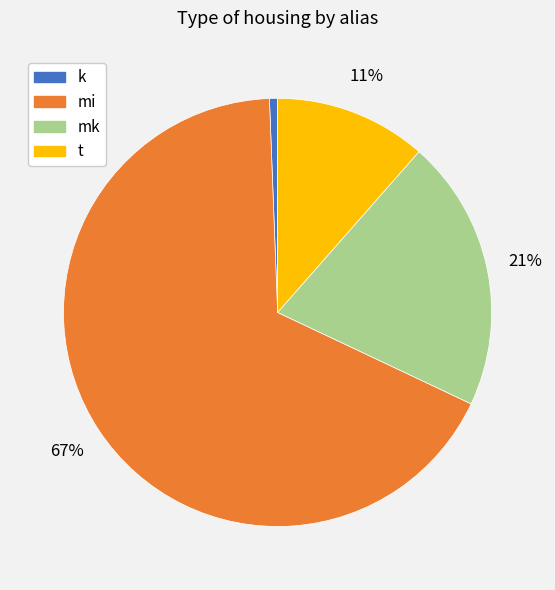

To the nearest percent, what percentage of the pie is mi?

67%